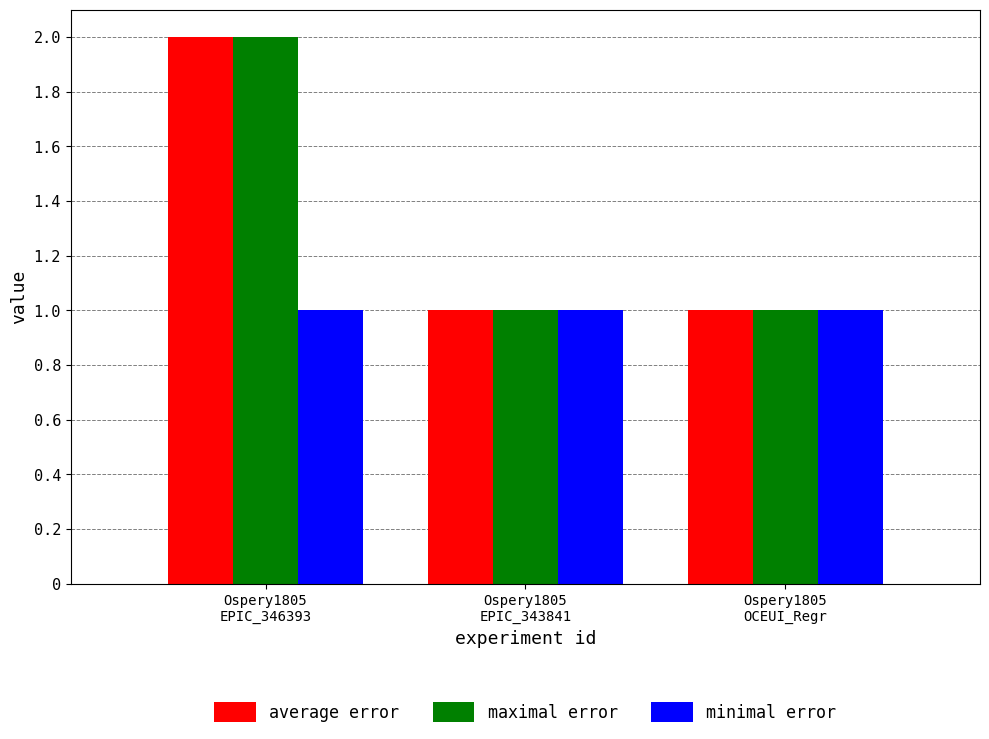

Is the value of maximal error at Ospery1805
EPIC_343841 greater than the value of average error at Ospery1805
EPIC_346393?

No